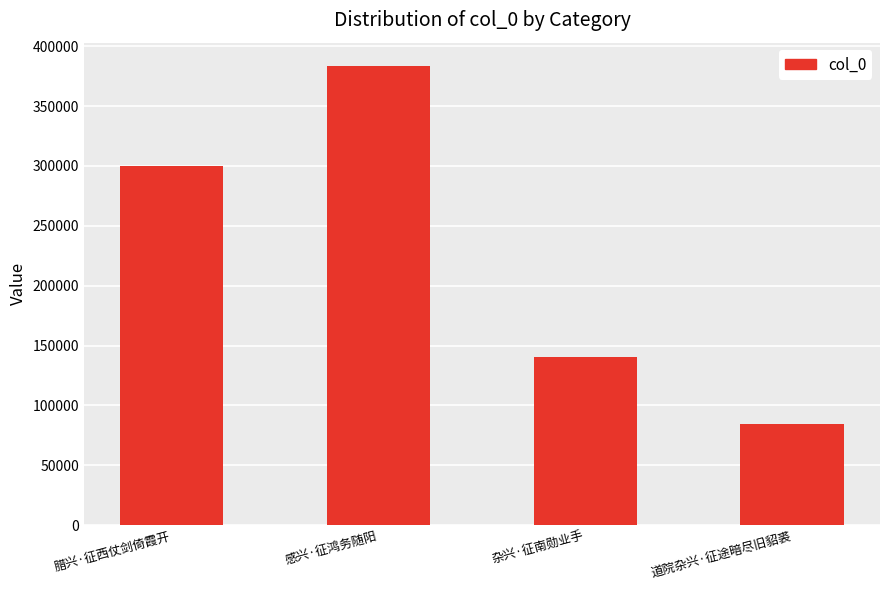

What is the difference between the values at 道院杂兴·征途暗尽旧貂裘 and 腊兴·征西仗剑倚霞开?

215211